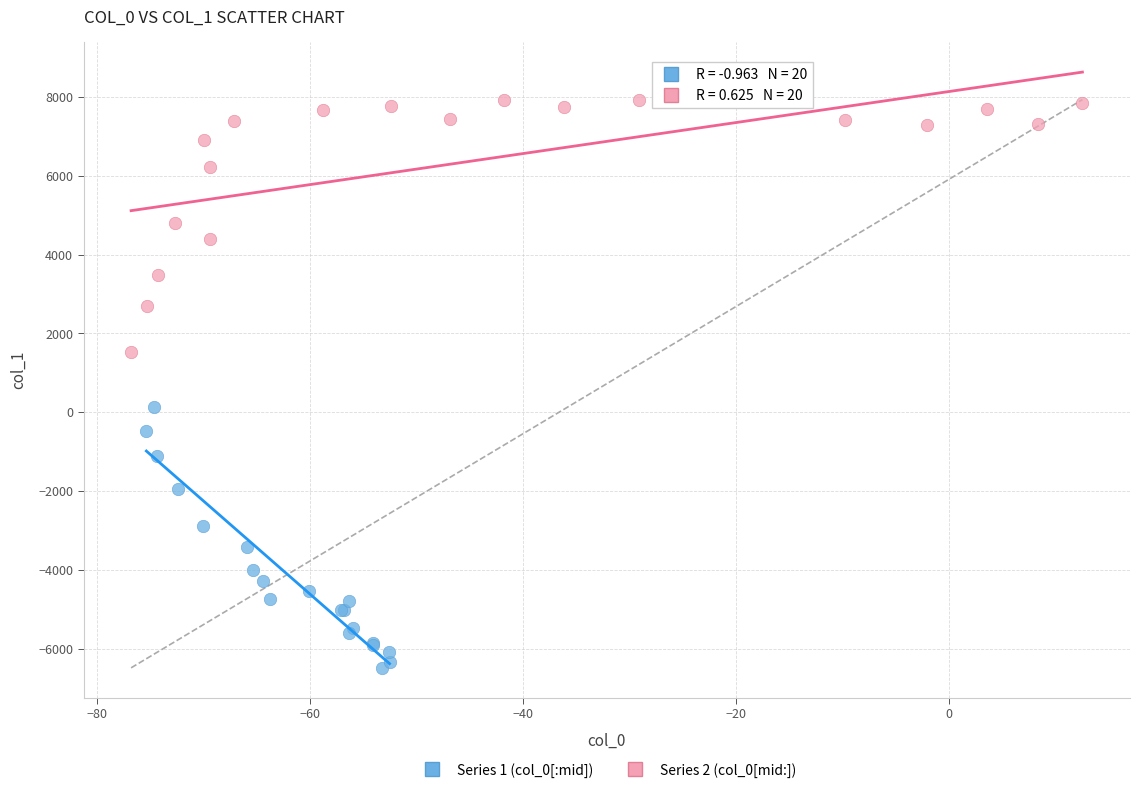

Which series reaches the maximum Y coordinate?

Series 2 (col_0[mid:])